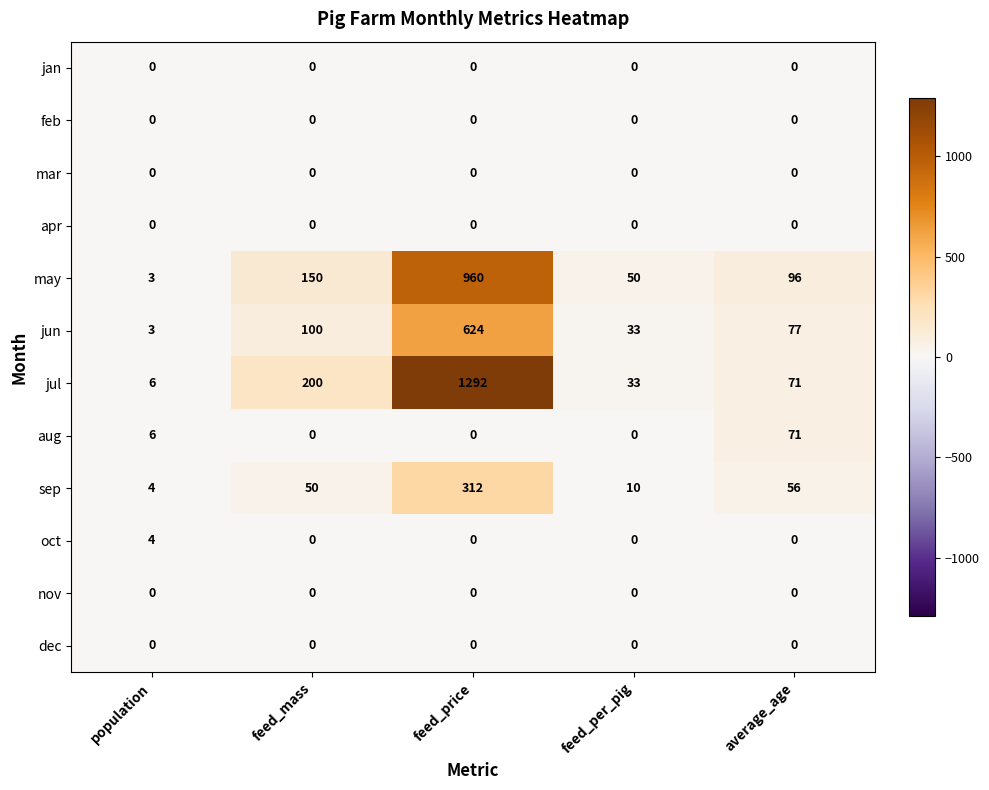

What is the difference between the maximum and minimum values in the may series?

957